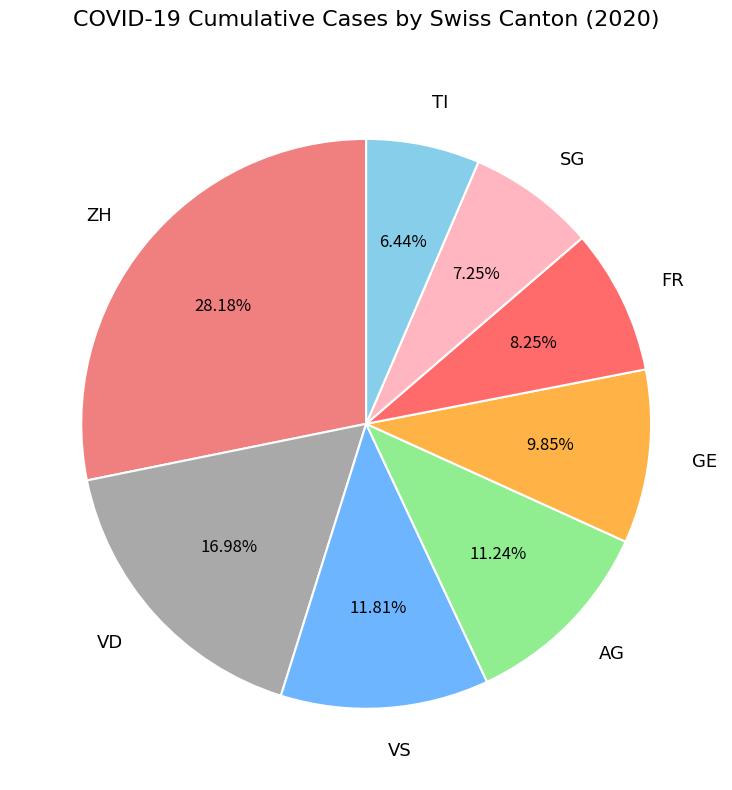

Is the sum of VS and VD greater than half?

No